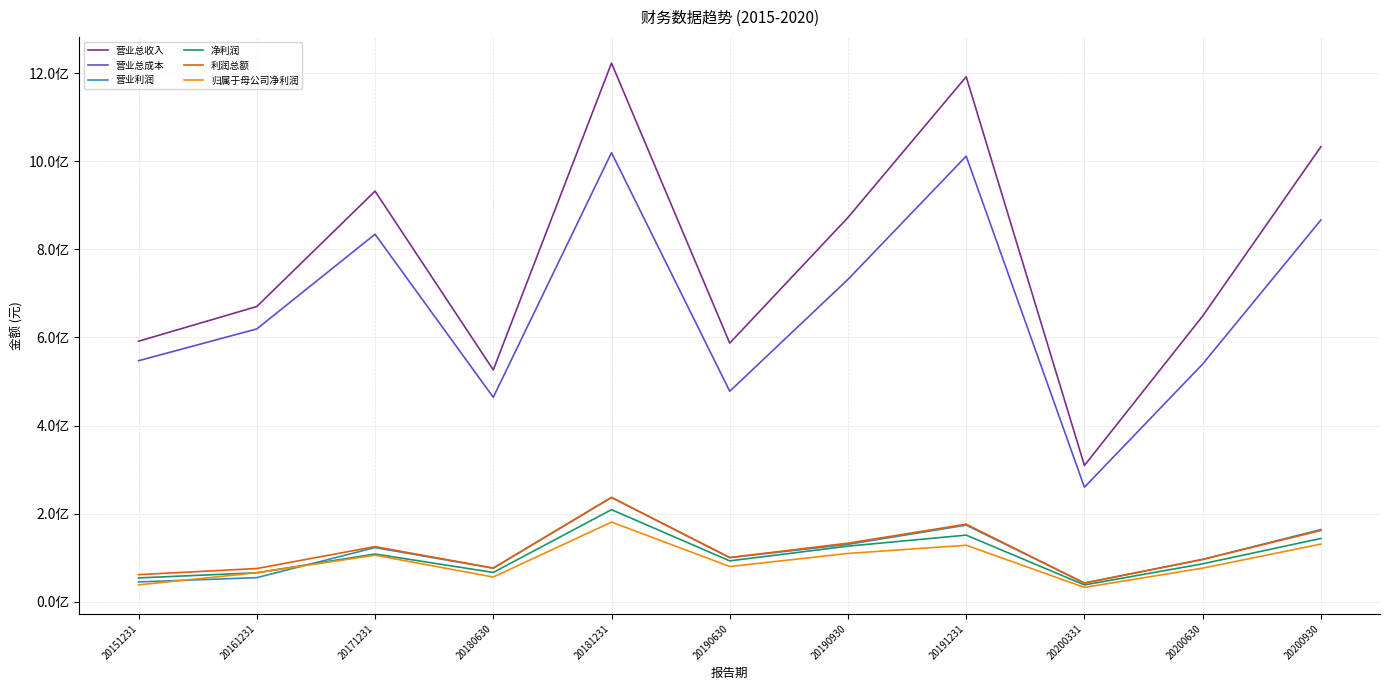

Does the chart have visible grid lines?

Yes